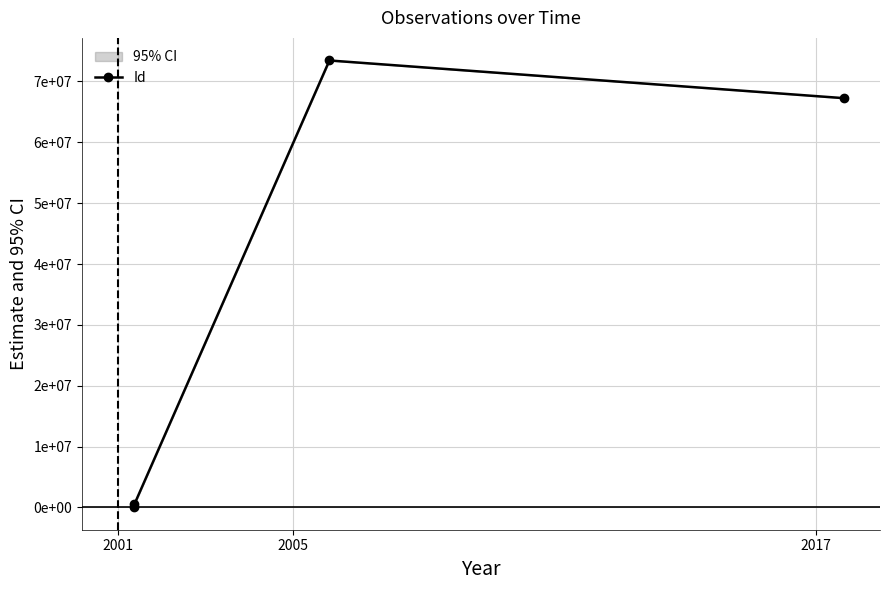

True or false: Nord has more than 0 points higher than both neighbors.

False